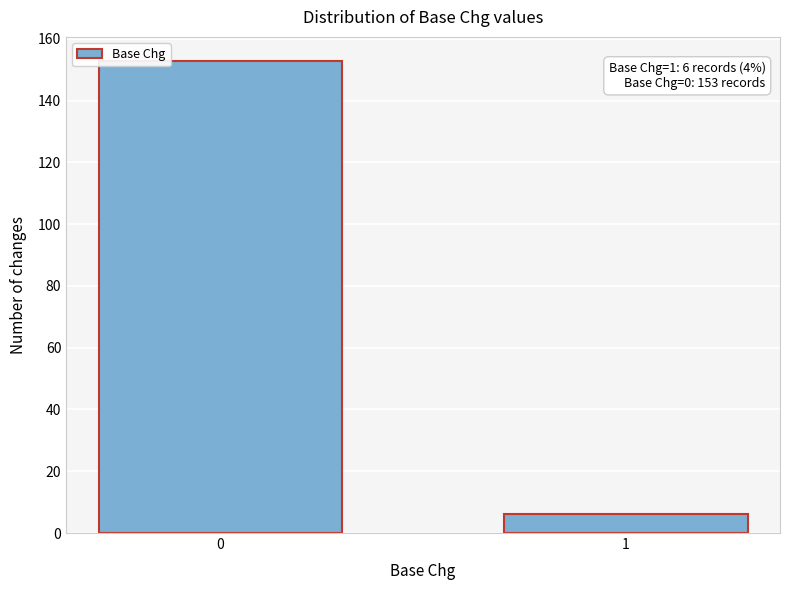

Reading left to right, what are all the values shown in this chart?

0=153	1=6